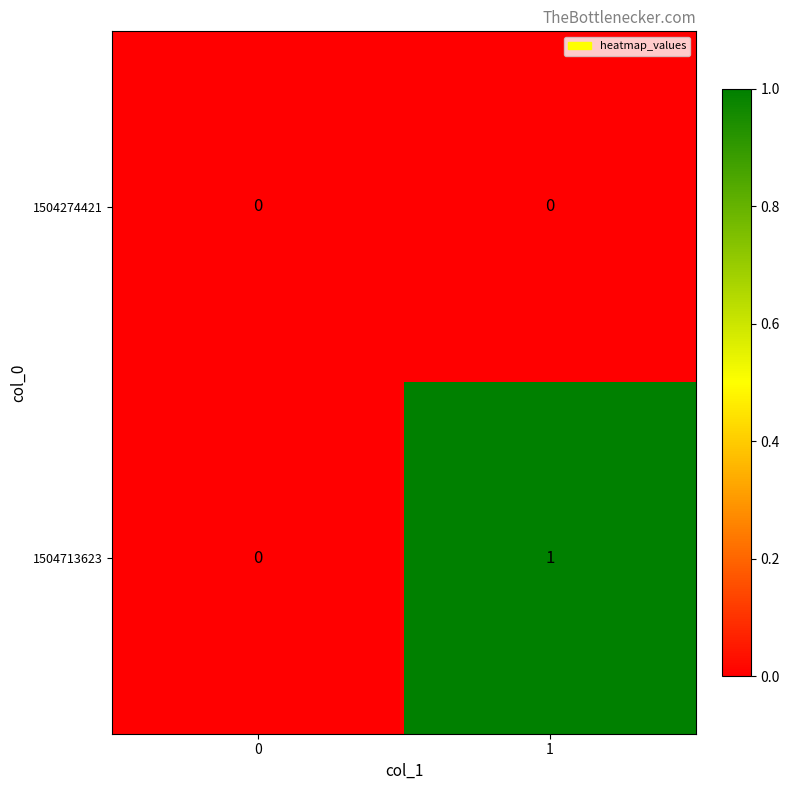

Reading left to right, what are all the values shown in this chart?

1504274421: 0	0
1504713623: 0	1